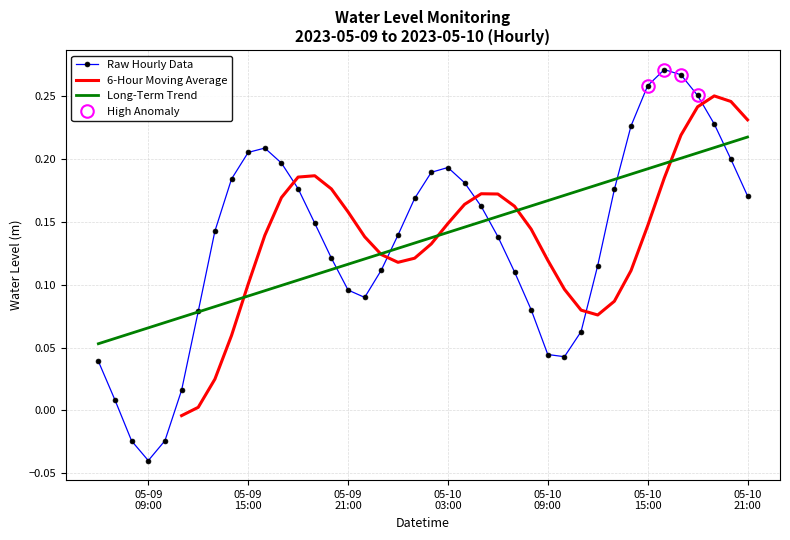

What is the average value?

0.1